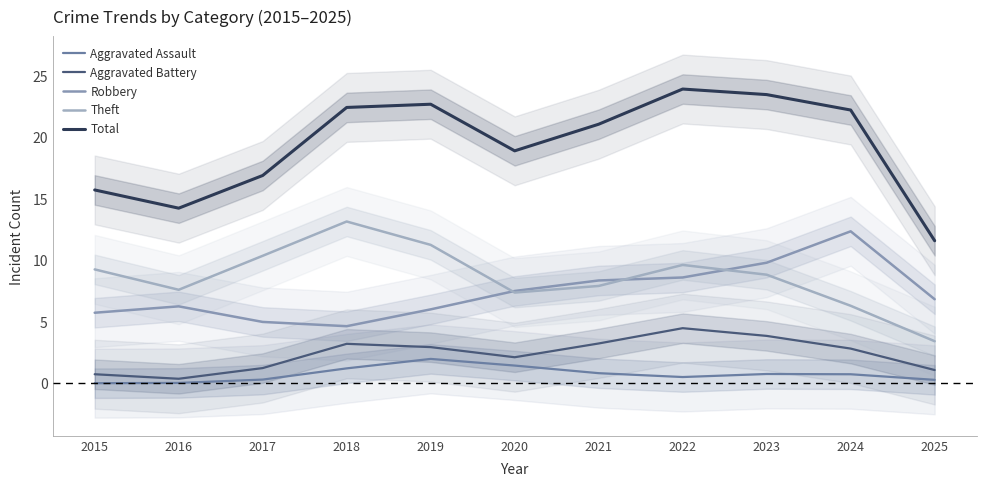

What is the sum of the Aggravated Battery values at 2022 and 2015?

5.2